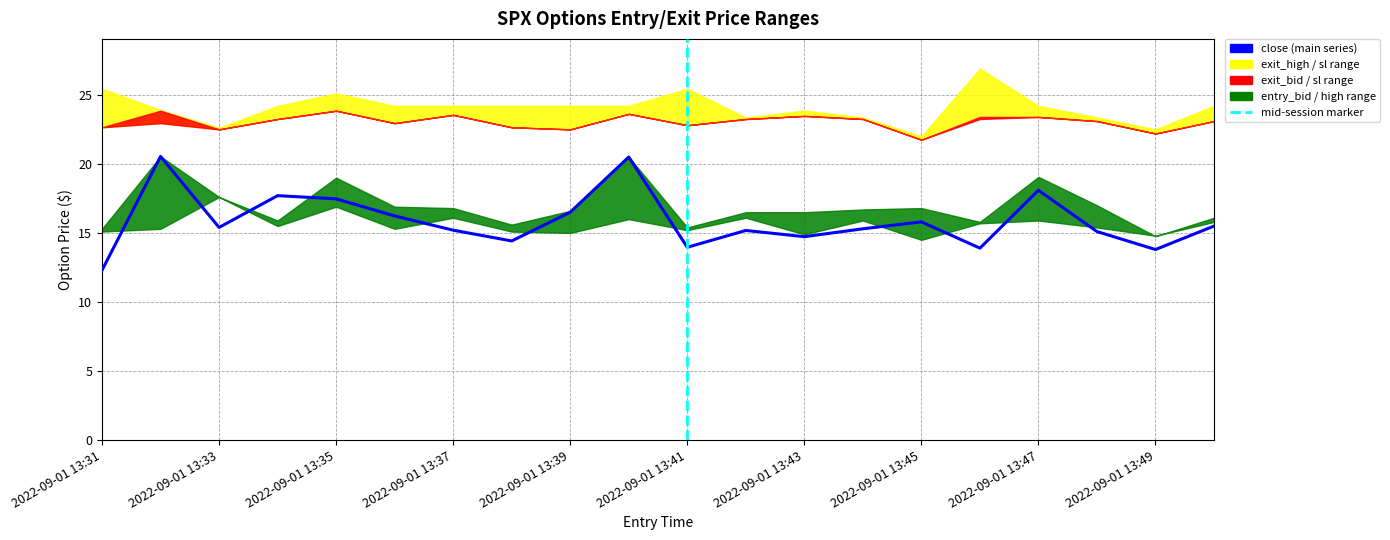

True or false: the data has more than 2 interior local peaks.

True